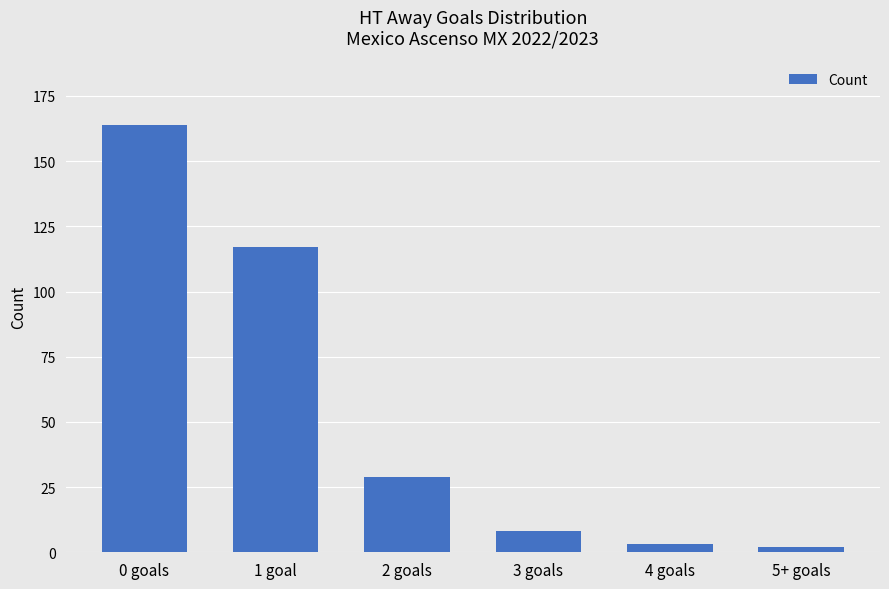

What is the difference between the values at 0 goals and 1 goal?

47